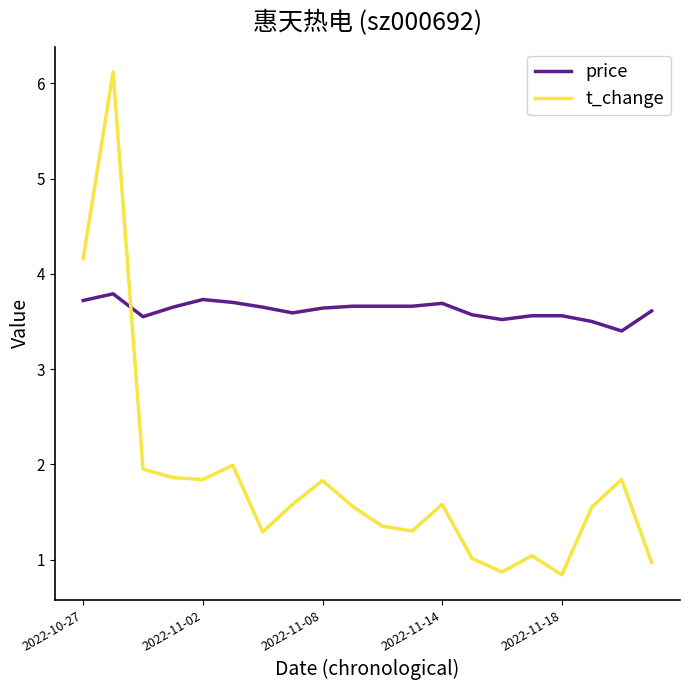

Rank the series by their maximum value, from lowest to highest.

price, t_change